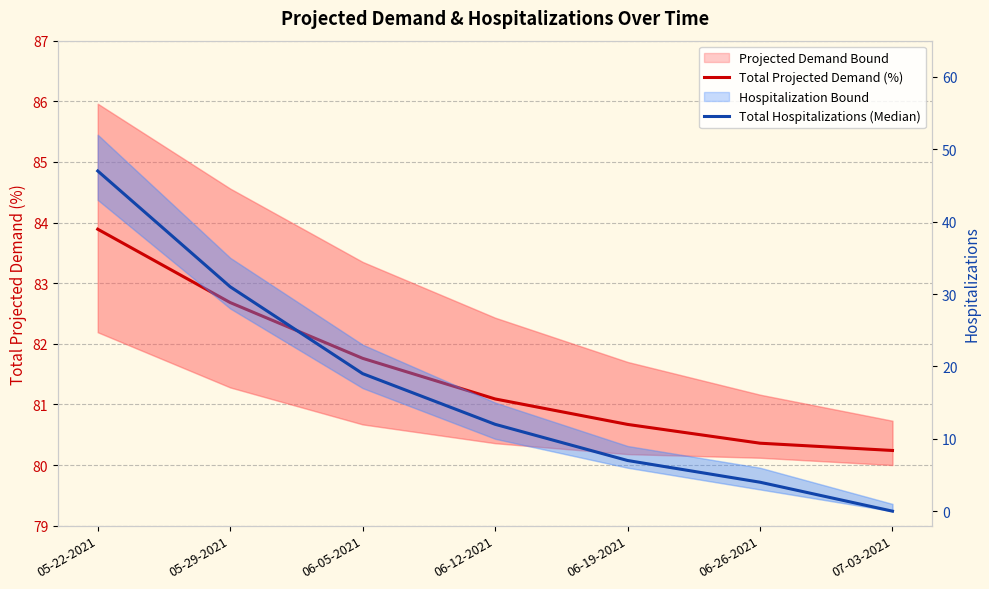

What is the maximum value shown in the chart?

83.9